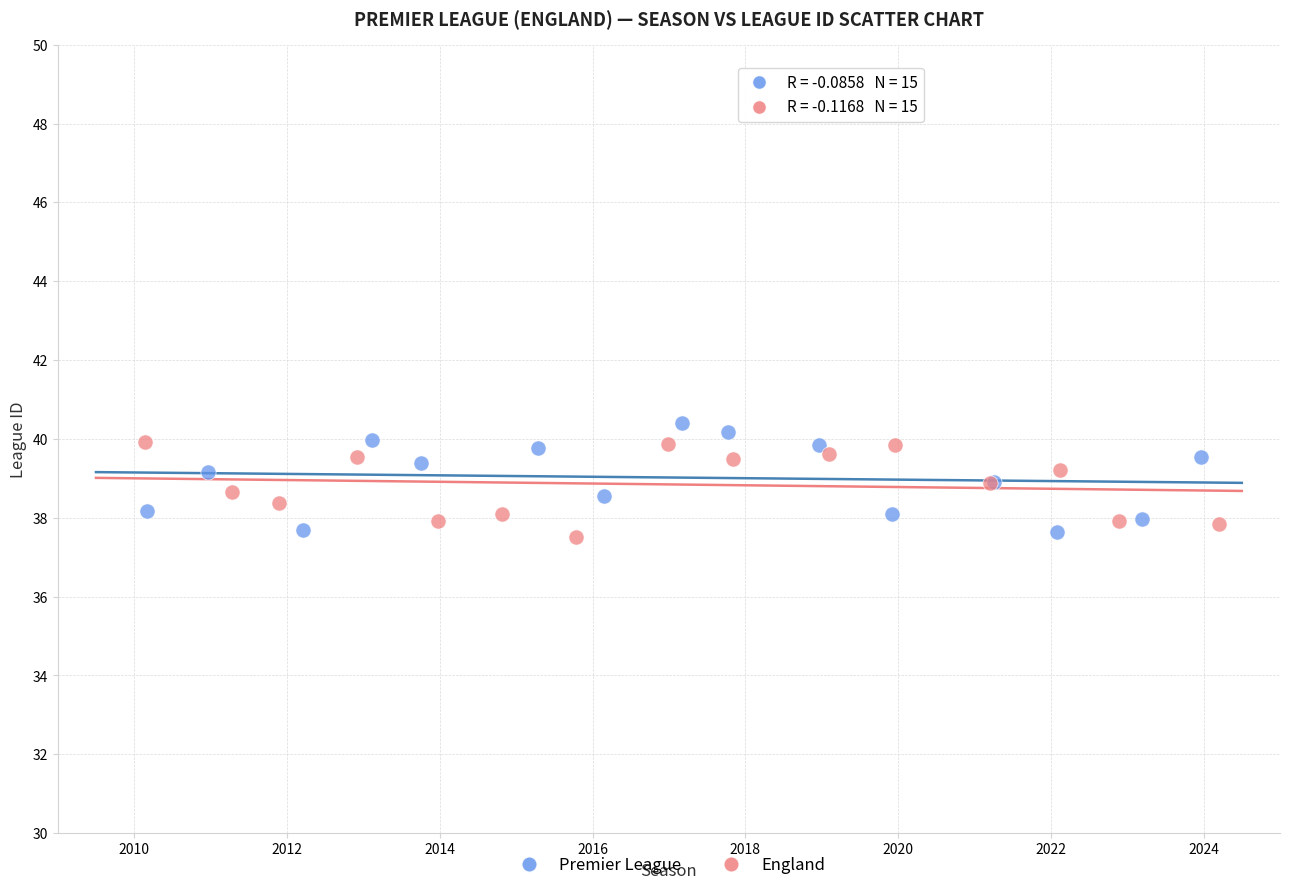

Which series has the widest spread of Y values?

Premier League